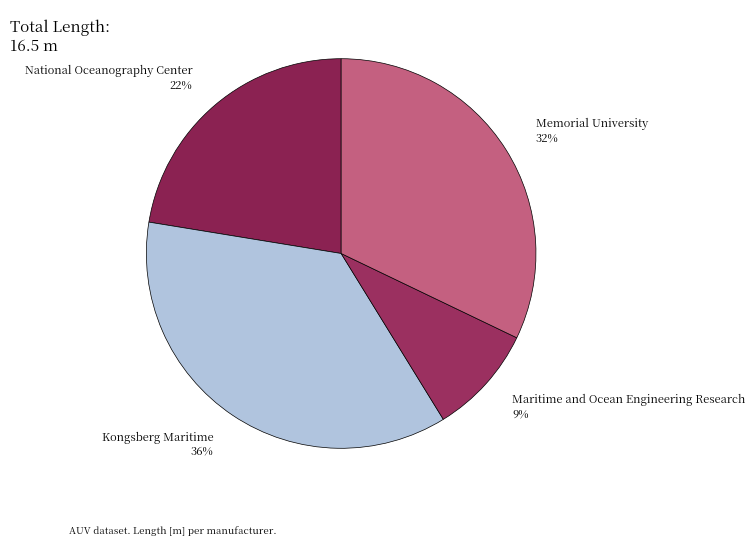

Is it true that Maritime and Ocean Engineering Research is 9% of the pie?

True